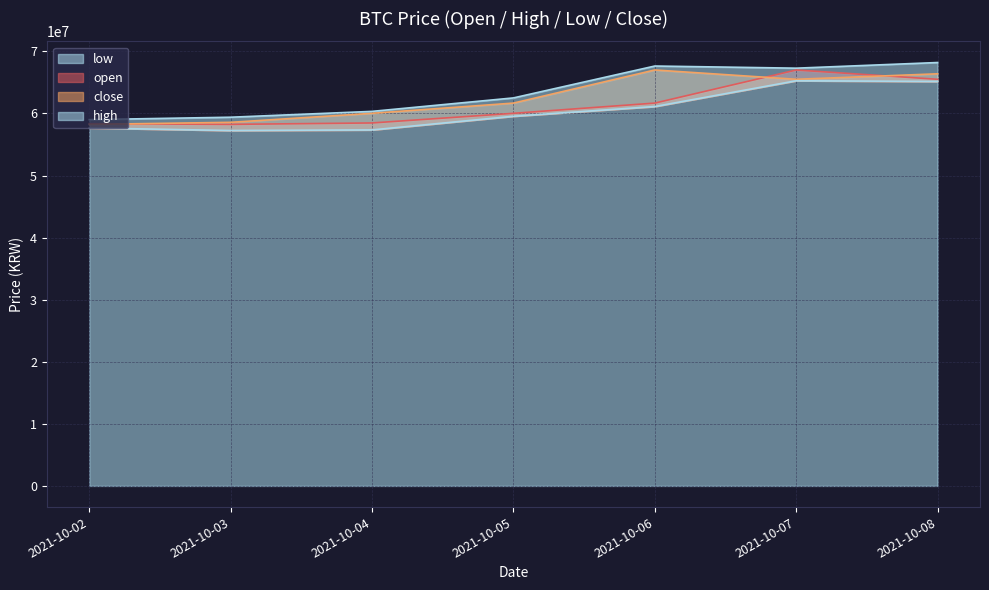

The value of low at 2021-10-02 is 20815458. True or false?

False